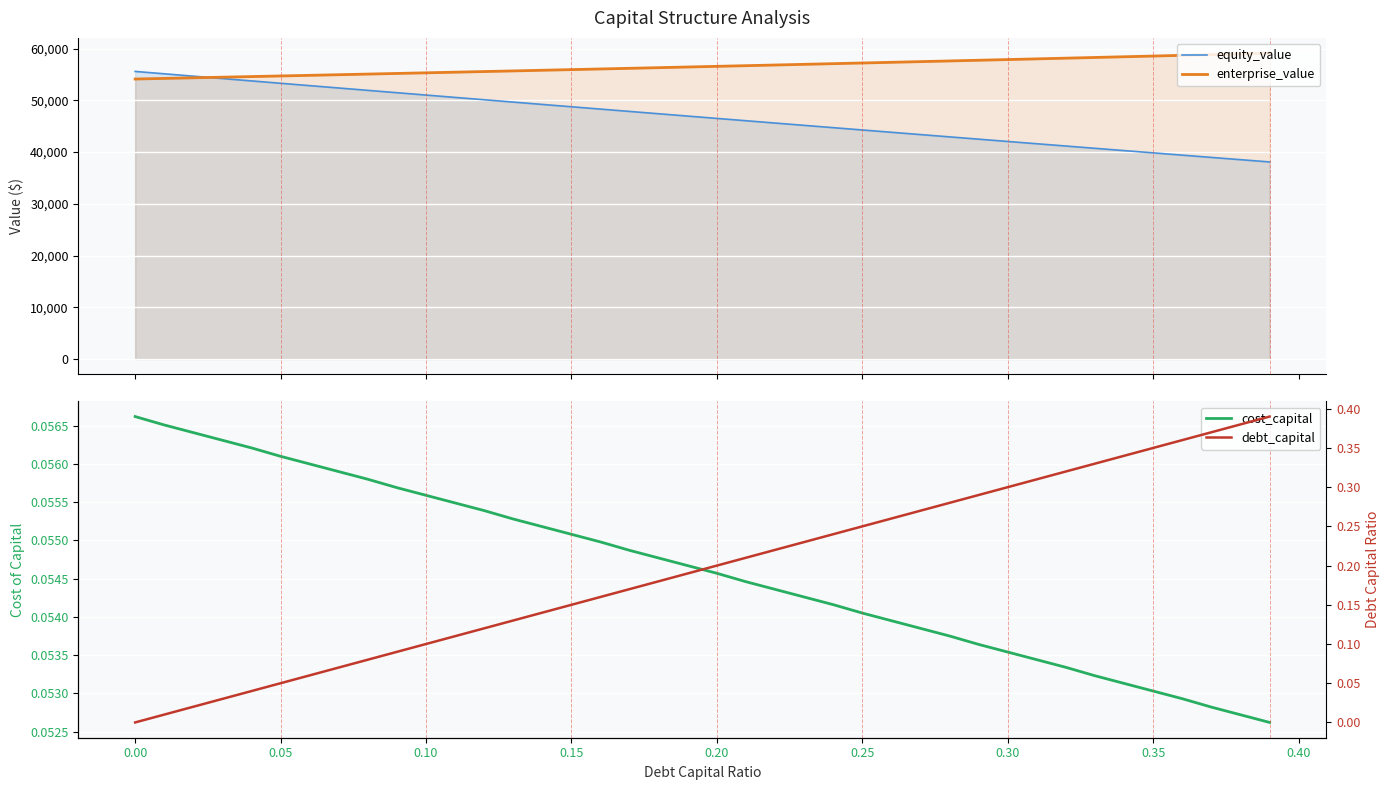

What is the lowest value of the equity_value series?

38105.2